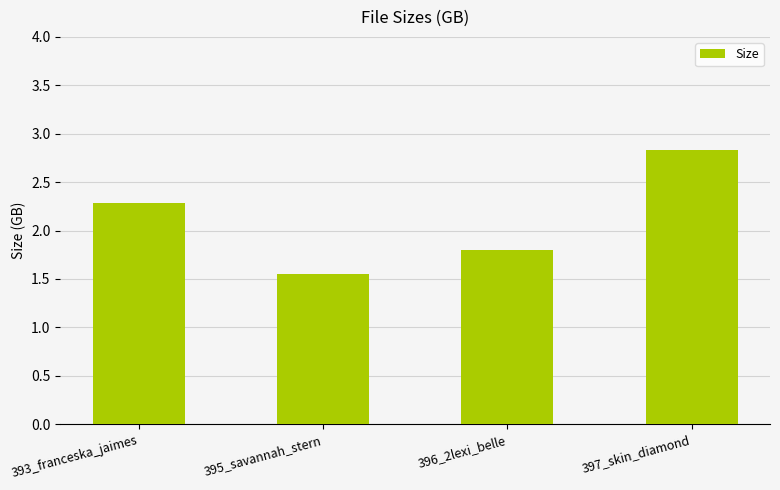

At which label does the data first exceed 2?

393_franceska_jaimes